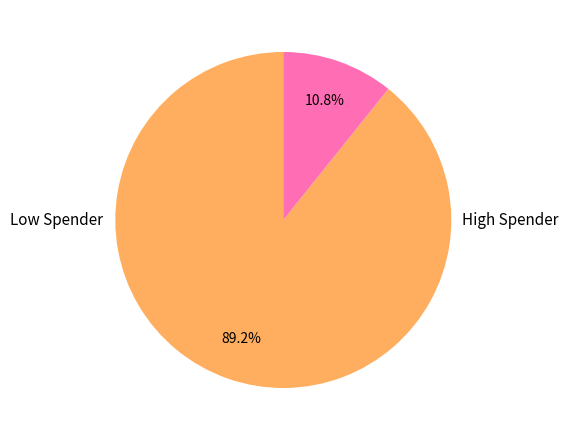

How many segments does this pie chart have?

2